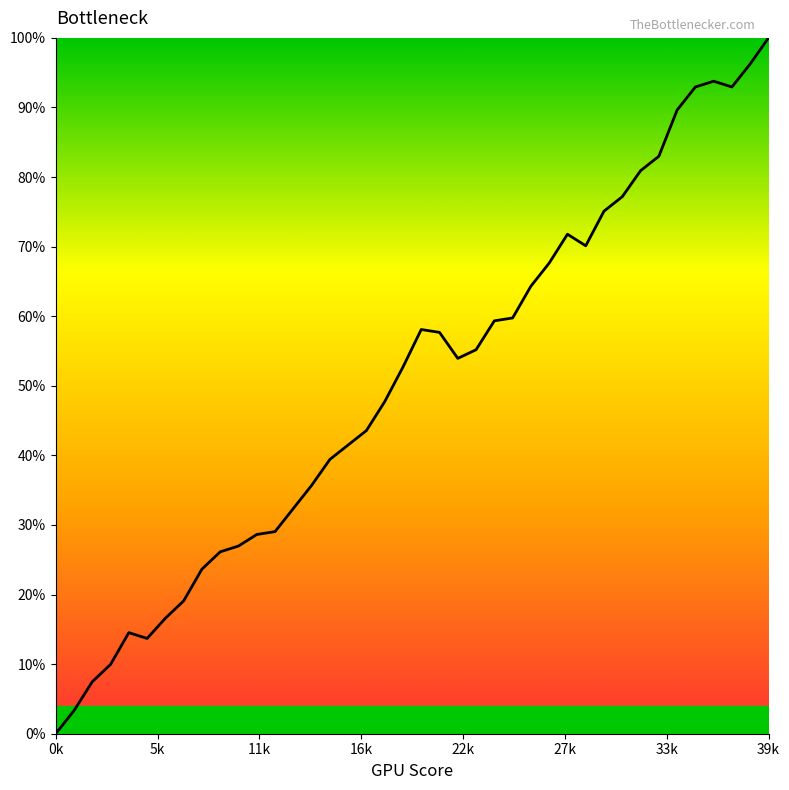

What is the difference between the maximum and minimum values?

100.0